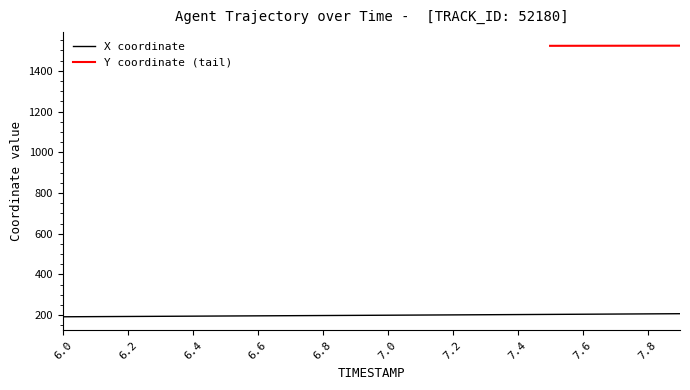

The value of X coordinate at 7.4 is 203.0. True or false?

True